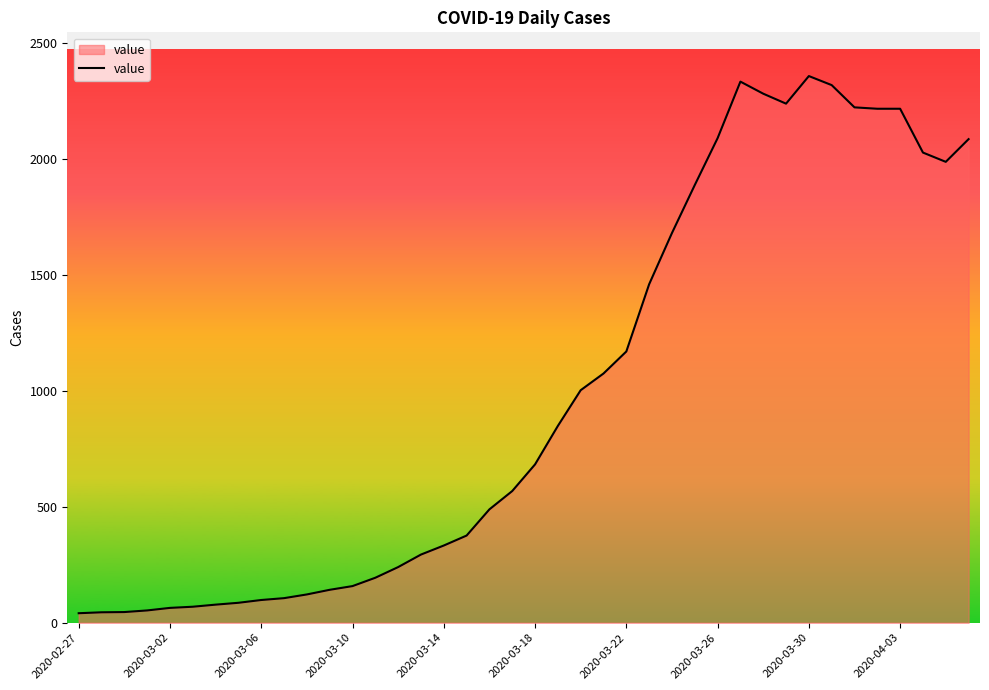

What is the difference between the maximum and minimum values?

2317